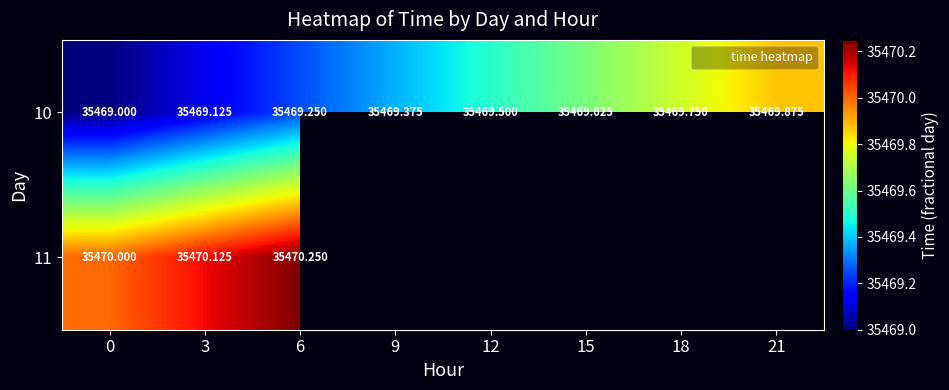

Which series changed the most between 0 and 3?

10